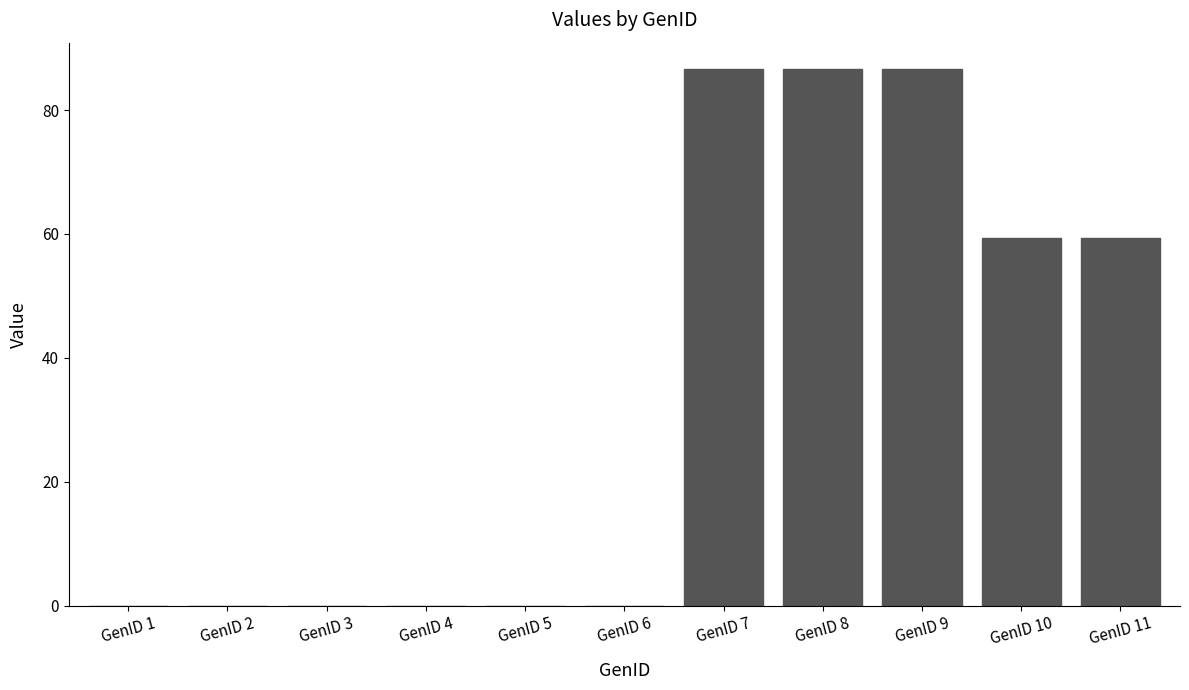

Are the bars horizontal?

No